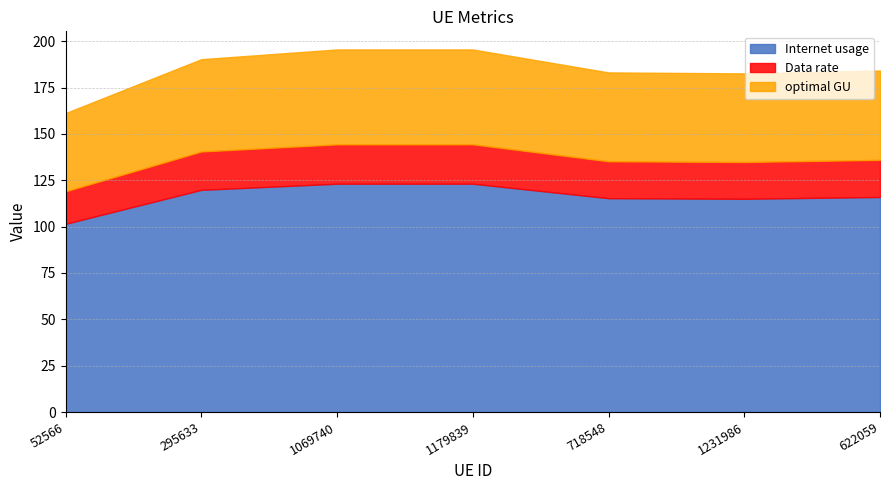

Reading left to right, transcribe all the data shown in this chart.

Internet usage: 101.5	119.8	123.1	123.1	115.3	115.0	116.0
Data rate: 17.5	20.7	21.3	21.3	19.9	19.9	20.0
optimal GU: 42.2	49.8	51.2	51.2	47.9	47.8	48.2